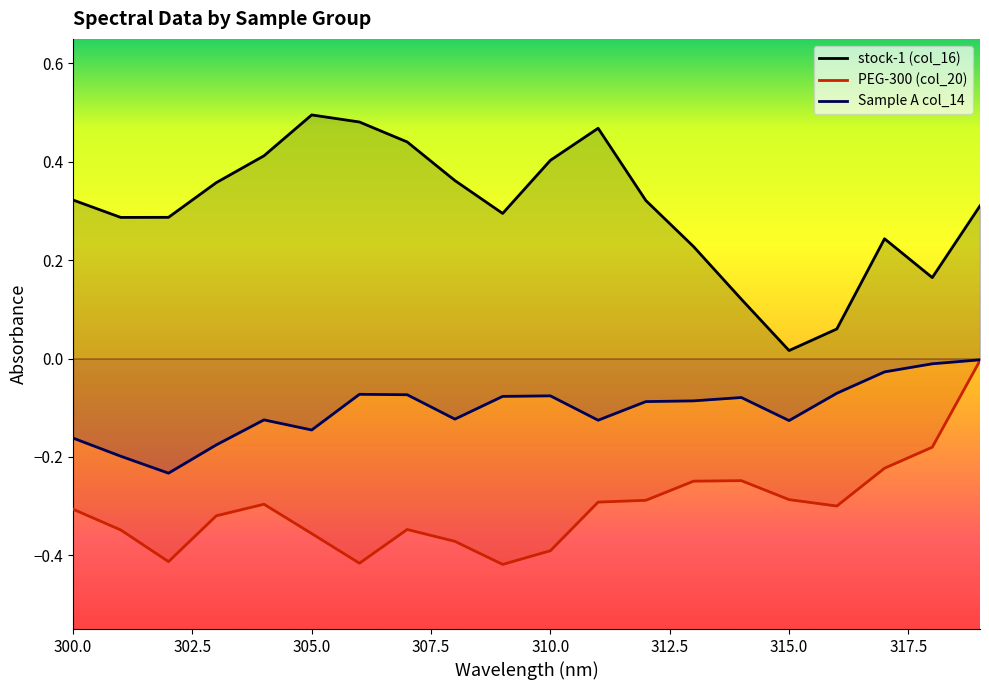

True or false: PEG-300 (col_20) and stock-1 (col_16) intersect in this chart.

False